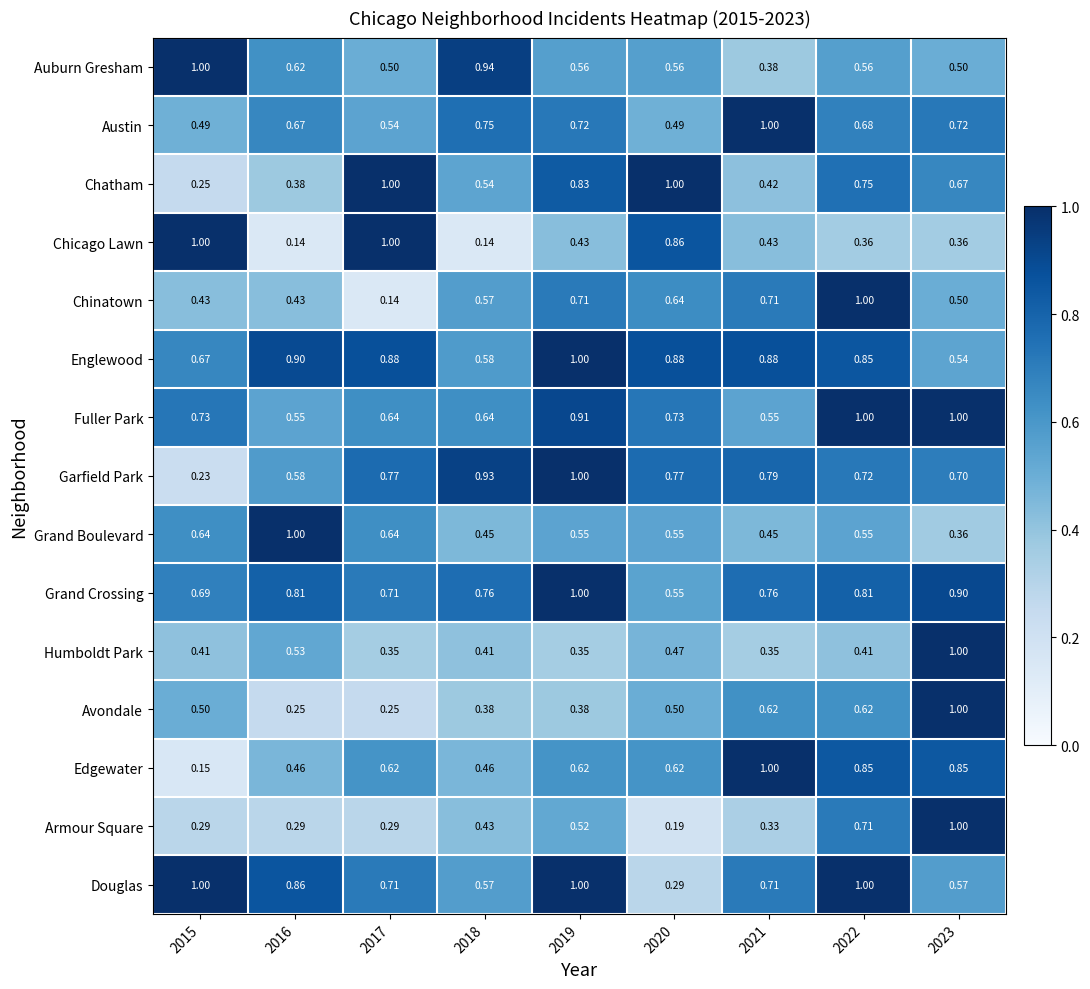

Is the value of Grand Boulevard at 2017 greater than the value of Chicago Lawn at 2023?

Yes